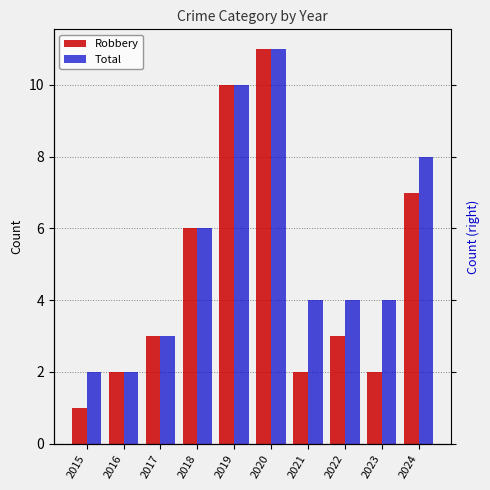

At which label is Robbery closest to 6?

2018